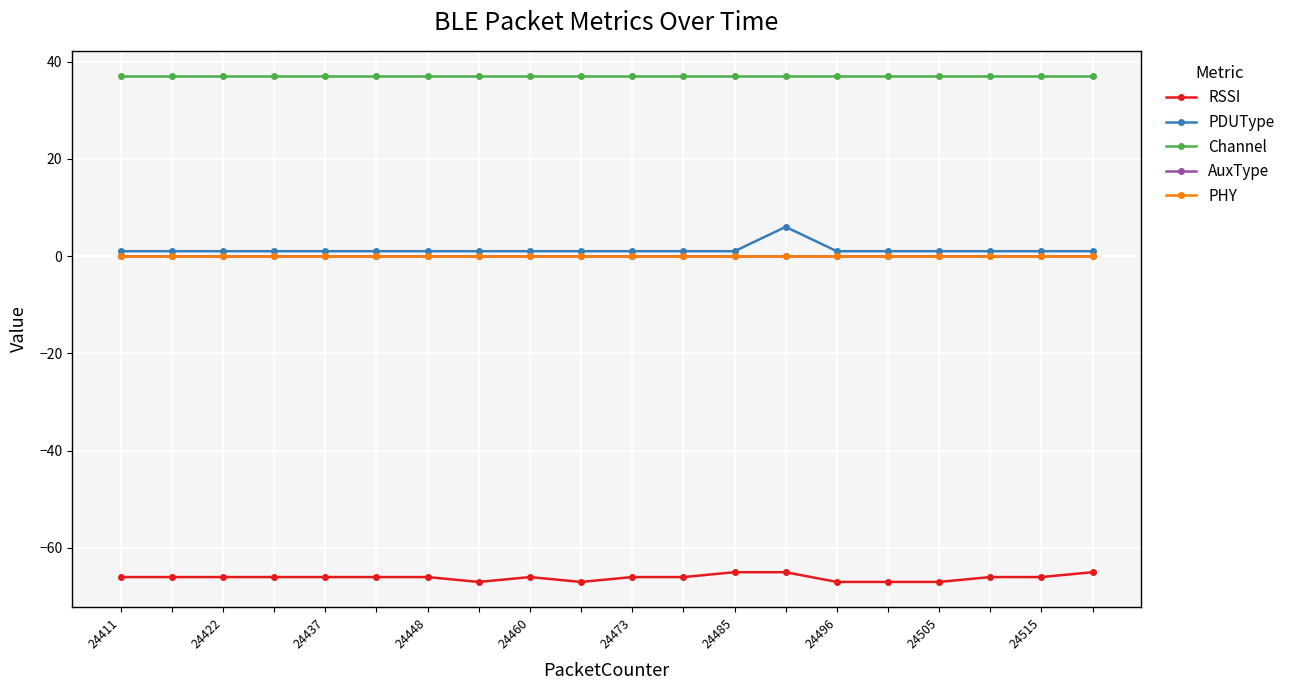

At which label is PHY closest to 0?

24411